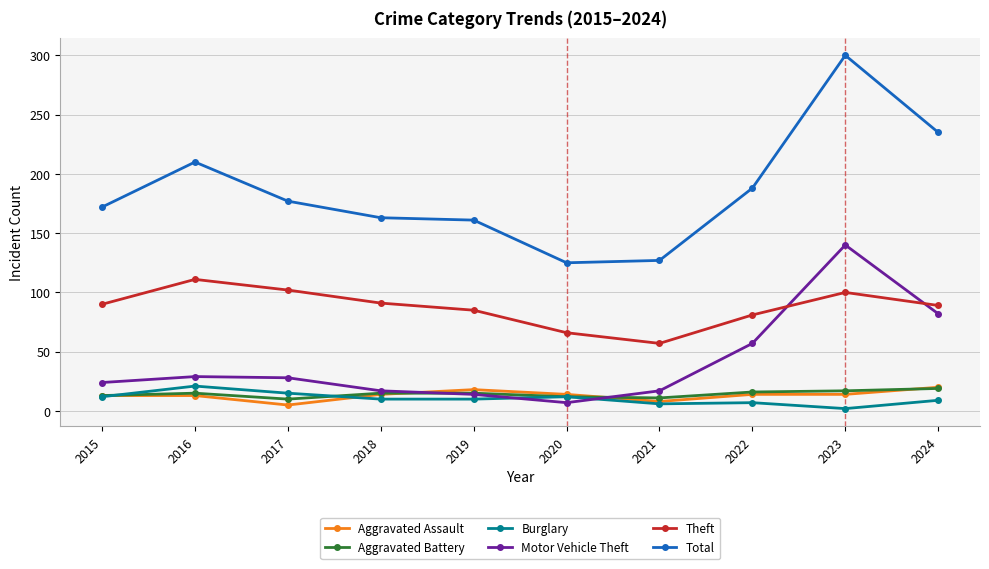

What is the approximate value of Aggravated Assault at 2016, to the nearest 10?

10